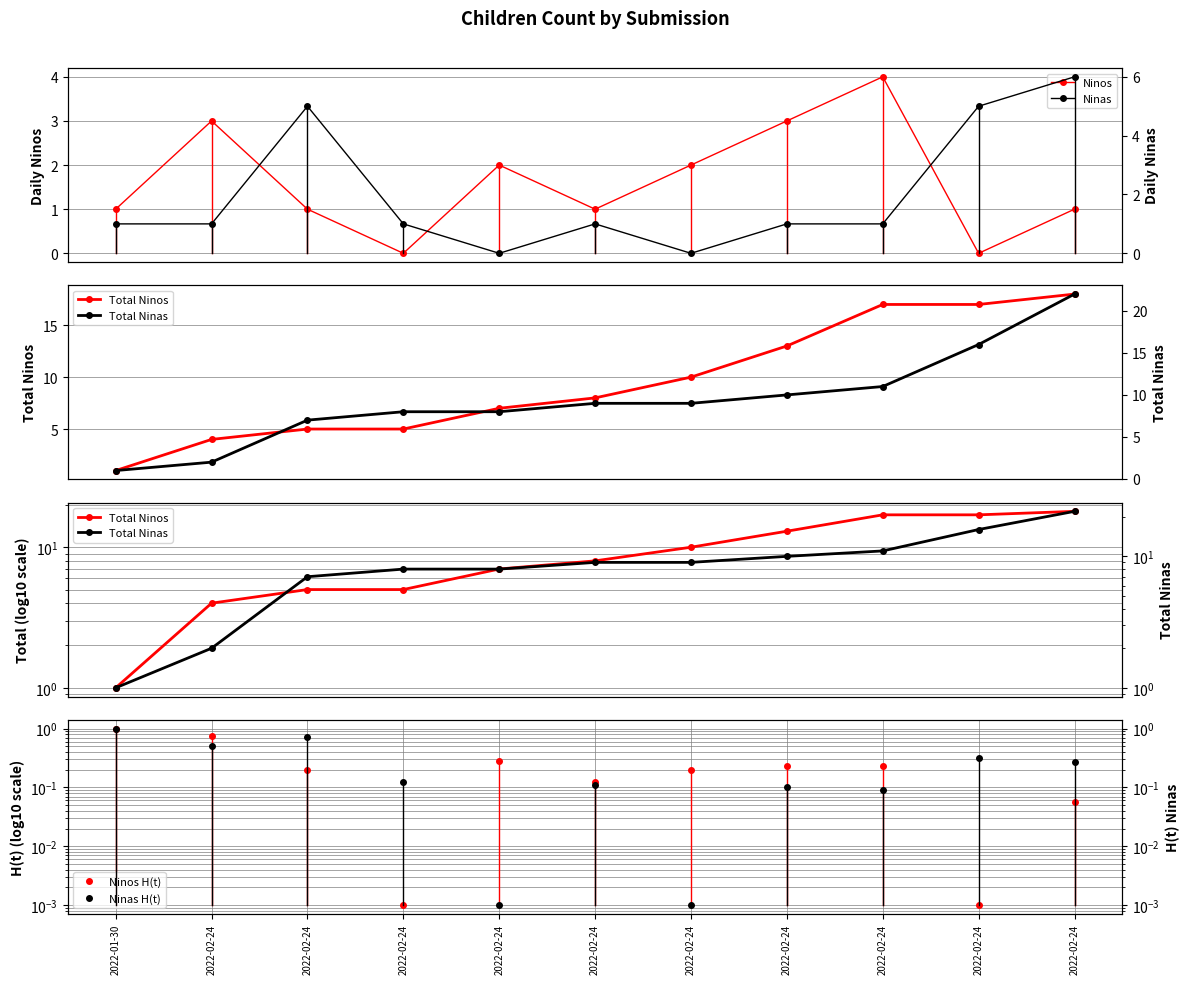

Is it true that Total Ninos equals 1.0 at 2022-01-30?

True